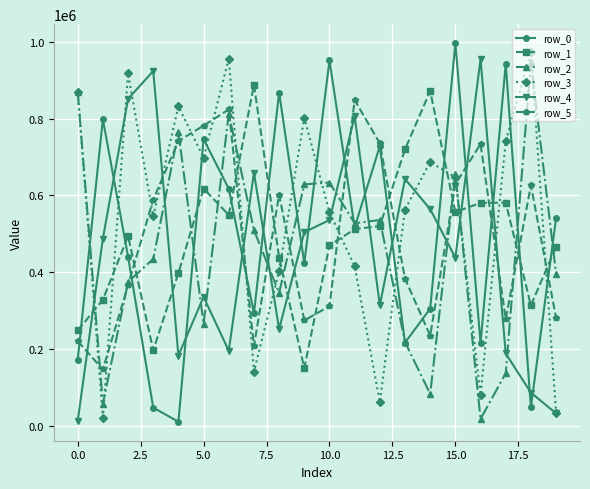

What is the maximum value shown in the chart?

996847